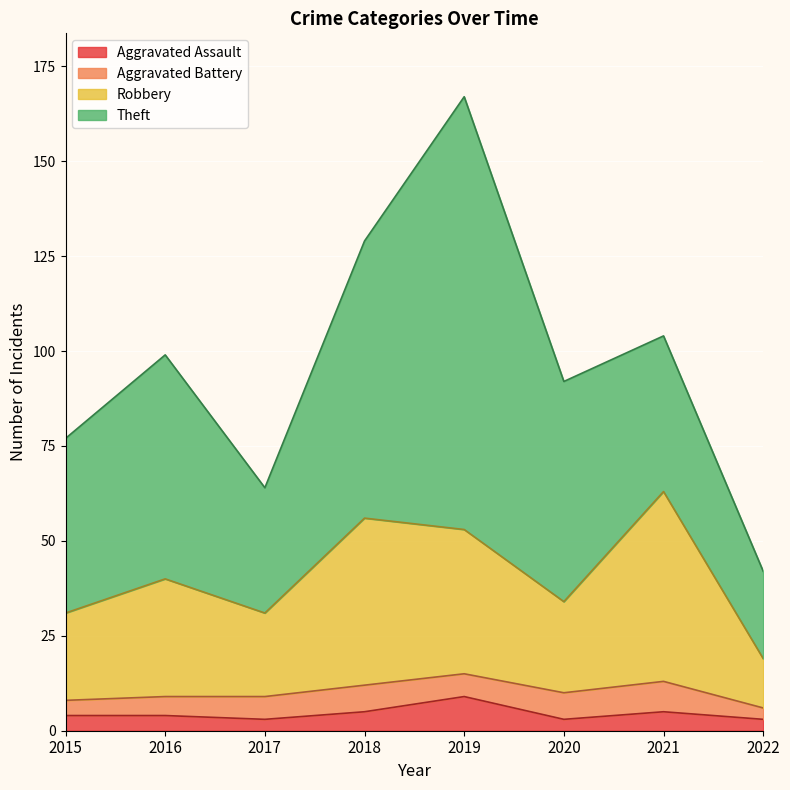

Read the Aggravated Assault value at 2019.

9